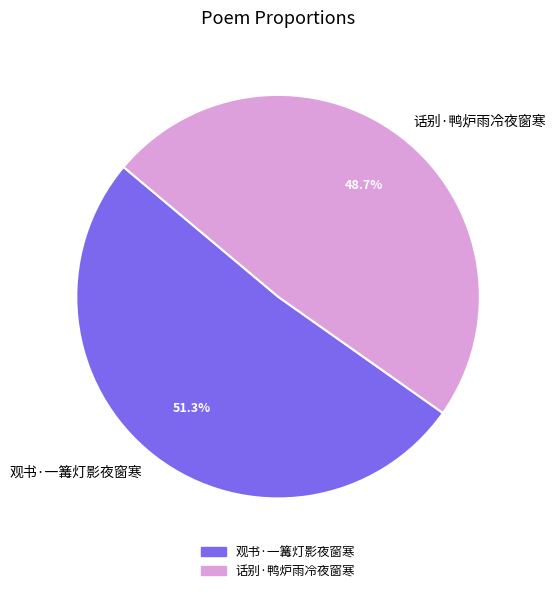

The 话别·鸭炉雨冷夜窗寒 slice represents 49% of the pie. True or false?

True